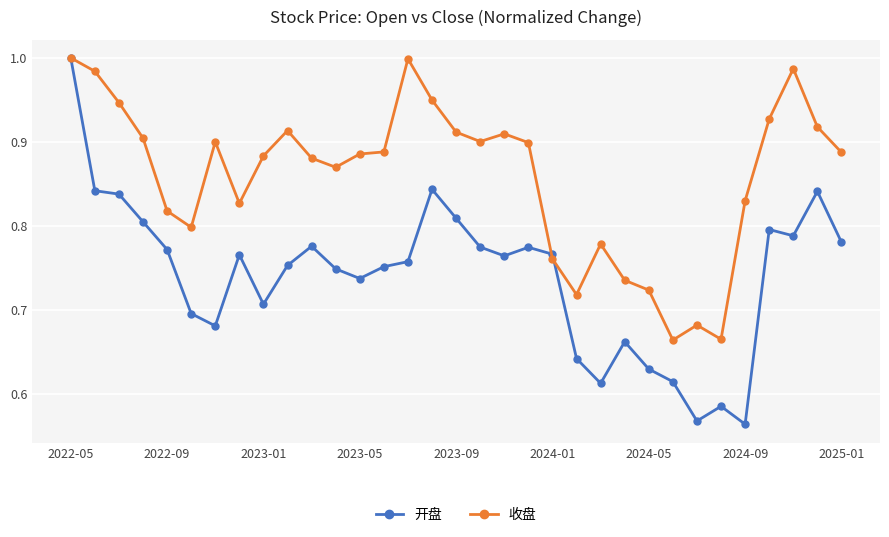

True or false: 收盘 has more than 2 points higher than both neighbors.

True